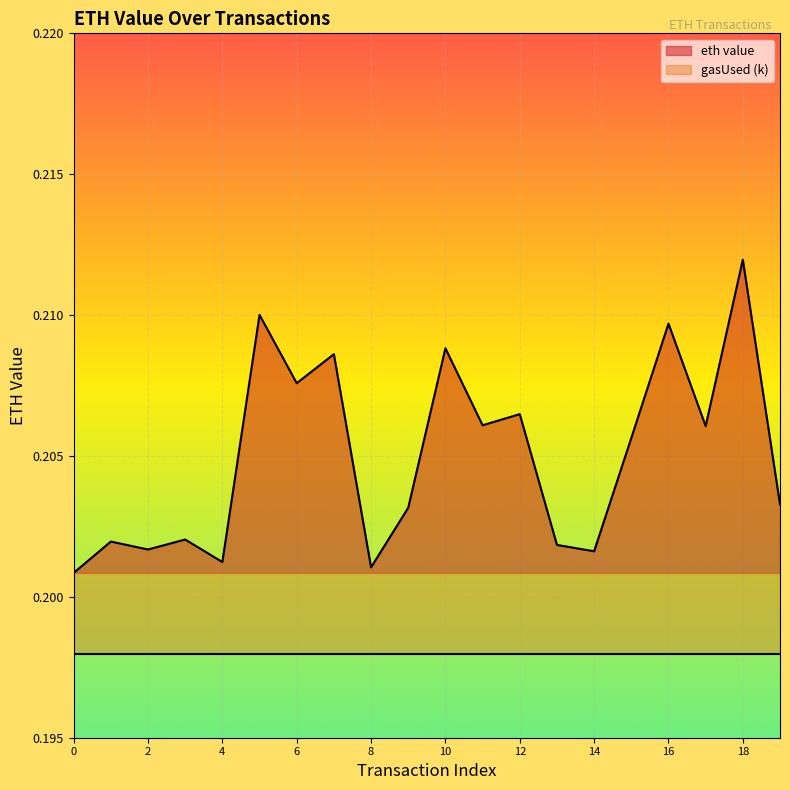

Reading left to right, transcribe all the data shown in this chart.

0.2	0.2	0.2	0.2	0.2	0.2	0.2	0.2	0.2	0.2	0.2	0.2	0.2	0.2	0.2	0.2	0.2	0.2	0.2	0.2